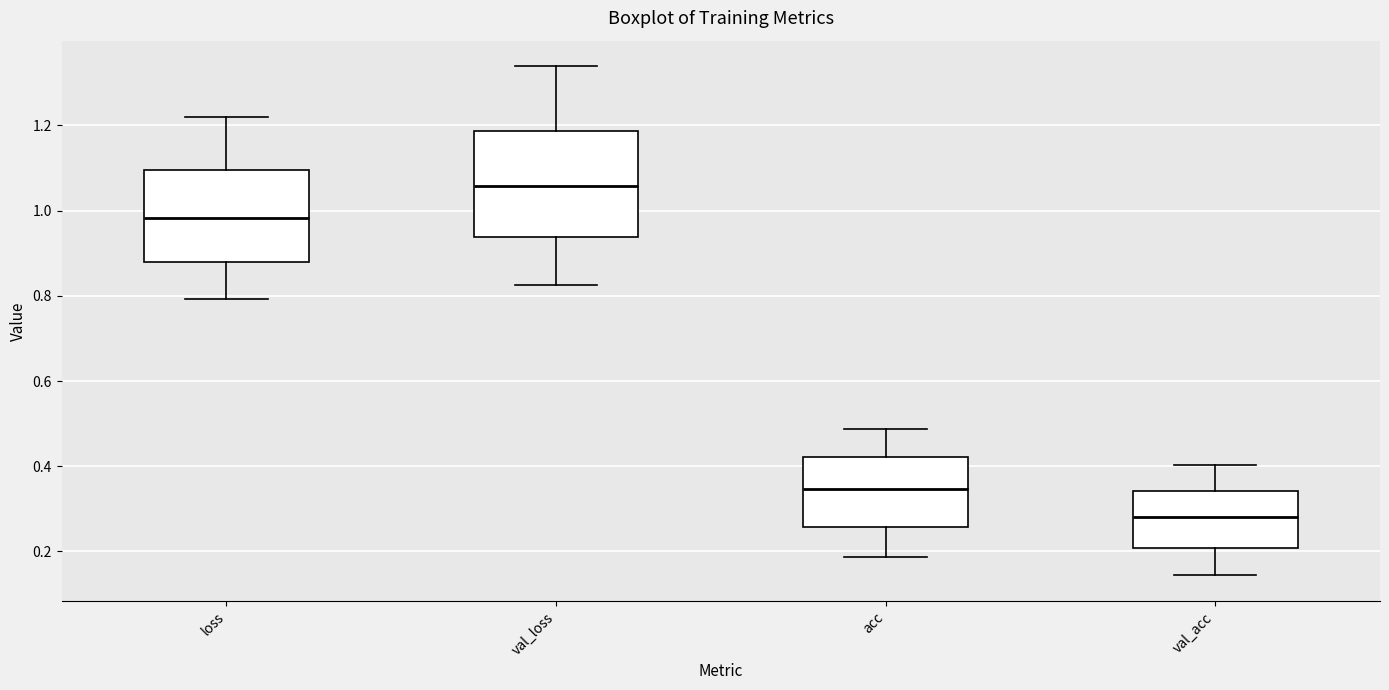

Which box has the highest median line?

val_loss